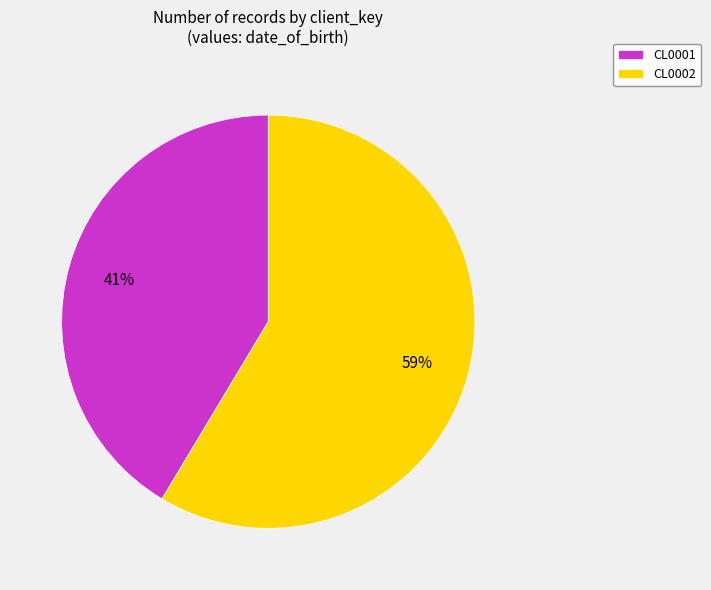

Which slice is the largest?

CL0002